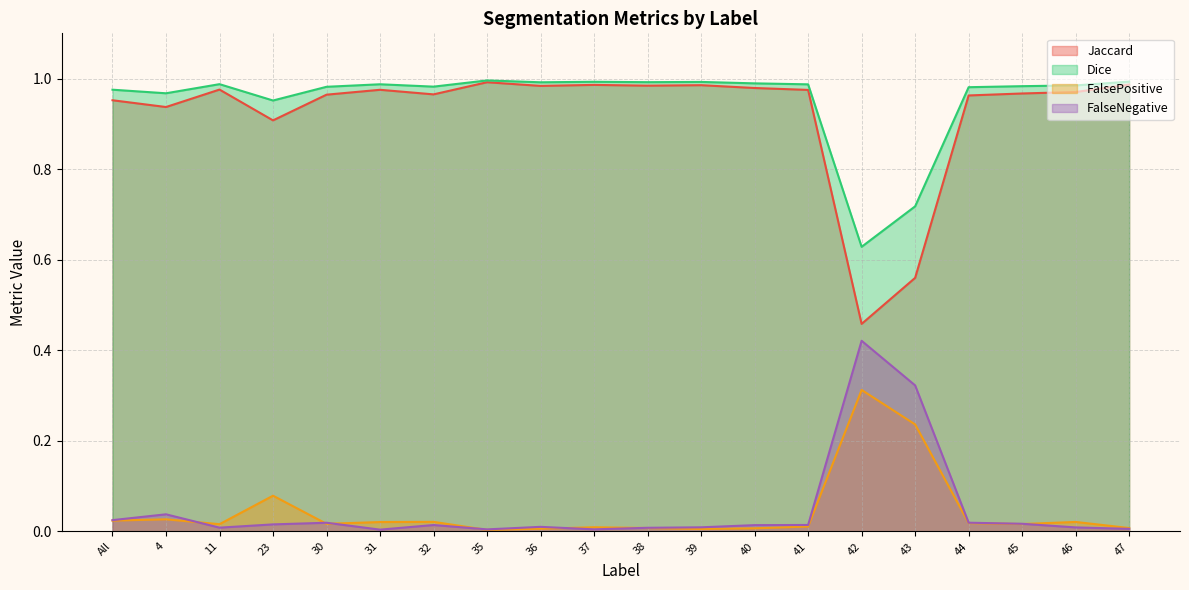

Reading left to right, what are all the values shown in this chart?

Jaccard: All=1.0	4=0.9	11=1.0	23=0.9	30=1.0	31=1.0	32=1.0	35=1.0	36=1.0	37=1.0	38=1.0	39=1.0	40=1.0	41=1.0	42=0.5	43=0.6	44=1.0	45=1.0	46=1.0	47=1.0
Dice: All=1.0	4=1.0	11=1.0	23=1.0	30=1.0	31=1.0	32=1.0	35=1.0	36=1.0	37=1.0	38=1.0	39=1.0	40=1.0	41=1.0	42=0.6	43=0.7	44=1.0	45=1.0	46=1.0	47=1.0
FalsePositive: All=0.0	4=0.0	11=0.0	23=0.1	30=0.0	31=0.0	32=0.0	35=0.0	36=0.0	37=0.0	38=0.0	39=0.0	40=0.0	41=0.0	42=0.3	43=0.2	44=0.0	45=0.0	46=0.0	47=0.0
FalseNegative: All=0.0	4=0.0	11=0.0	23=0.0	30=0.0	31=0.0	32=0.0	35=0.0	36=0.0	37=0.0	38=0.0	39=0.0	40=0.0	41=0.0	42=0.4	43=0.3	44=0.0	45=0.0	46=0.0	47=0.0